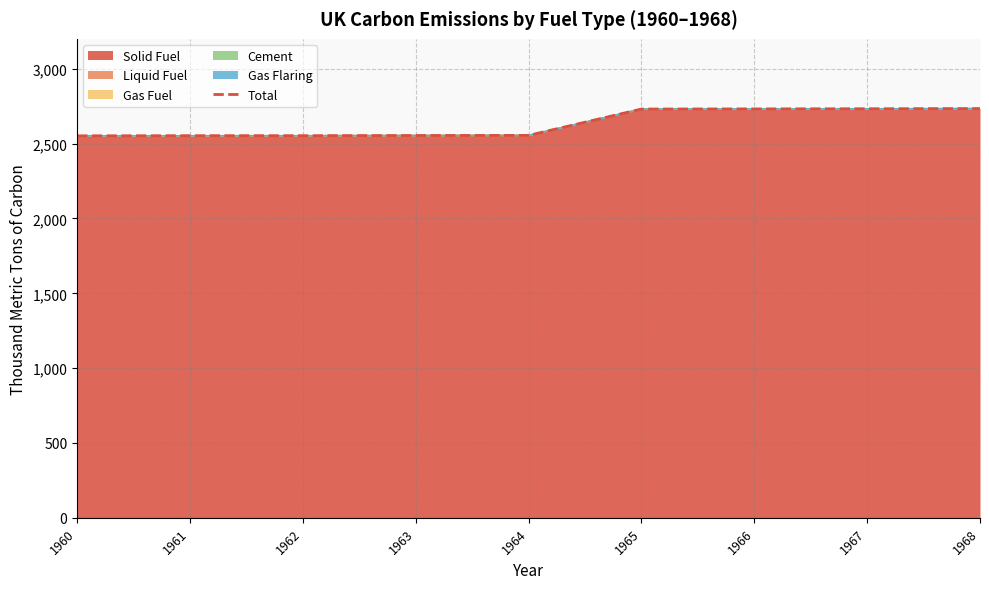

Reading left to right, extract all data points from this chart.

1960=2552	1961=2553	1962=2553	1963=2554	1964=2555	1965=2731	1966=2732	1967=2733	1968=2734